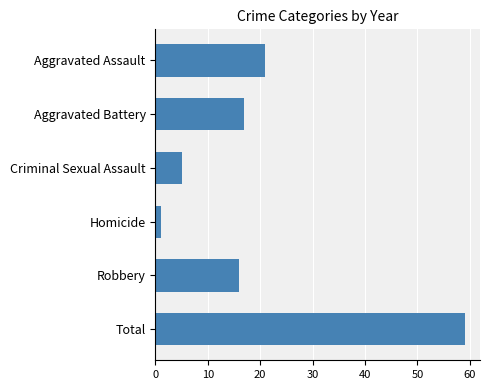

Which category has the highest value across all series?

Total